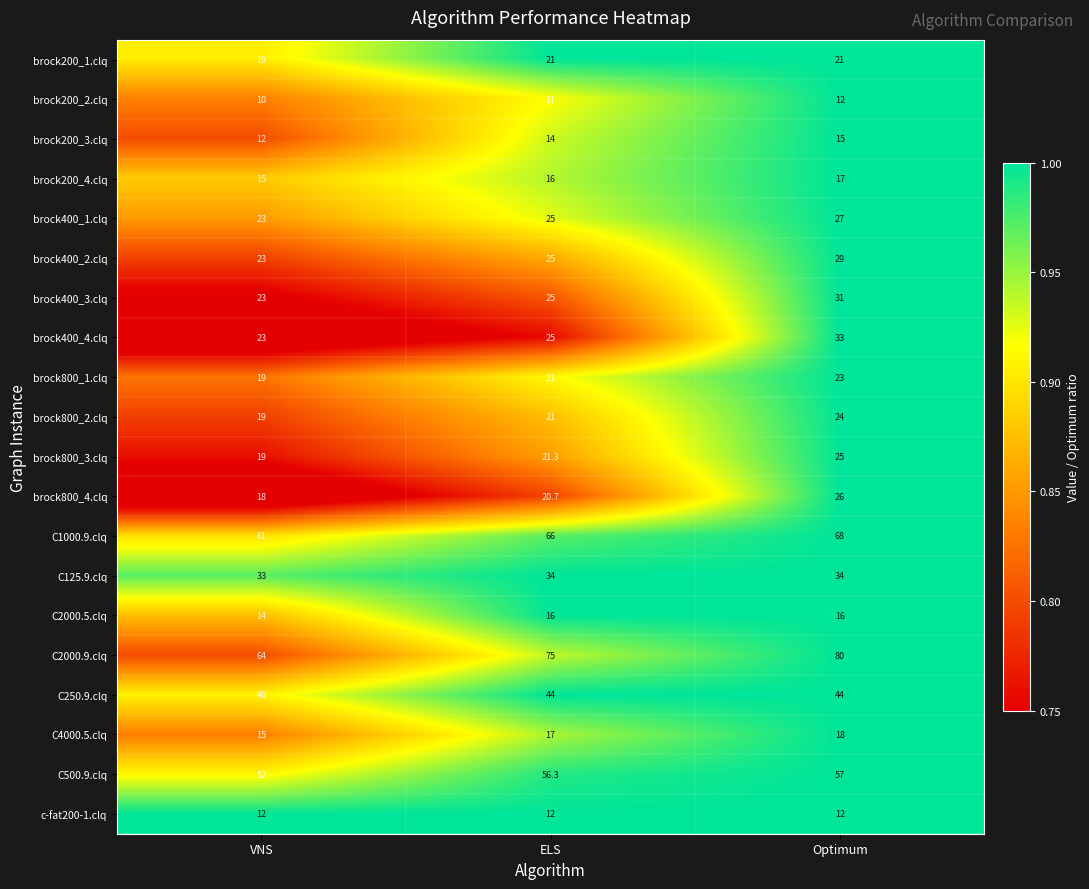

What is the approximate value of C125.9.clq at Optimum?

34.0